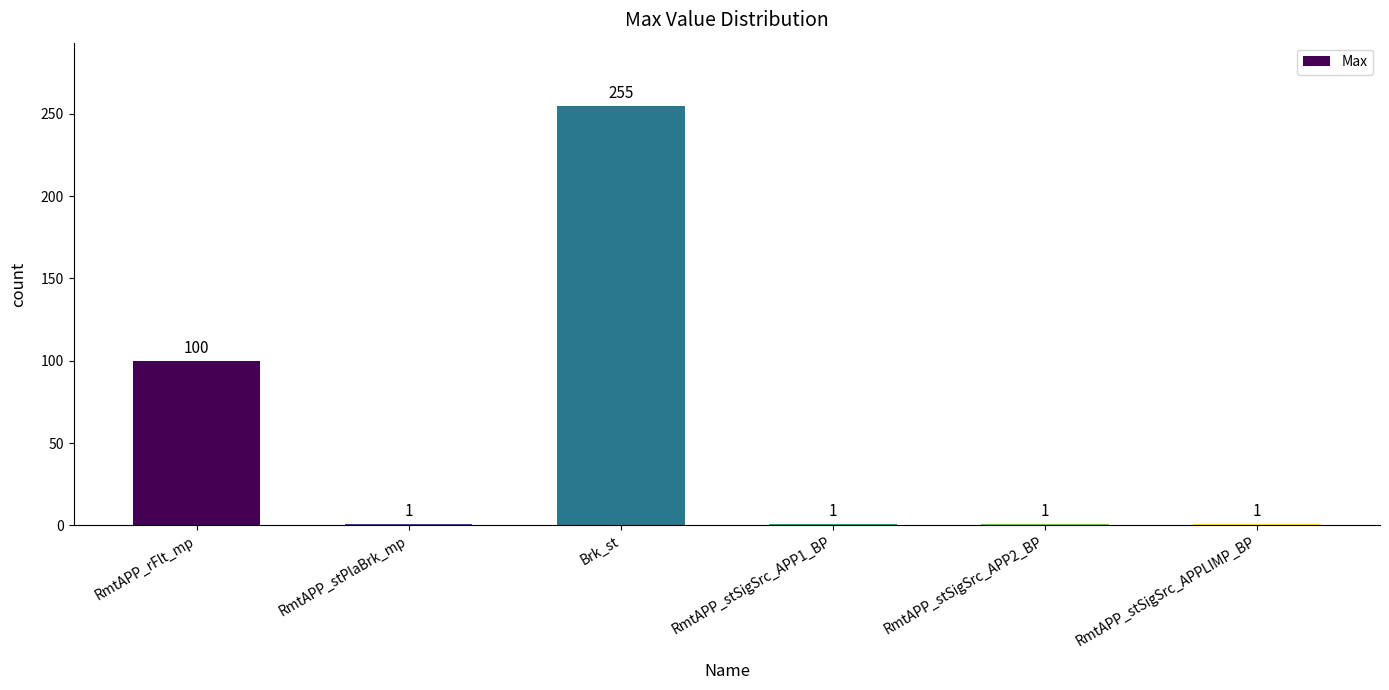

Reading left to right, transcribe all the data shown in this chart.

100	1	255	1	1	1